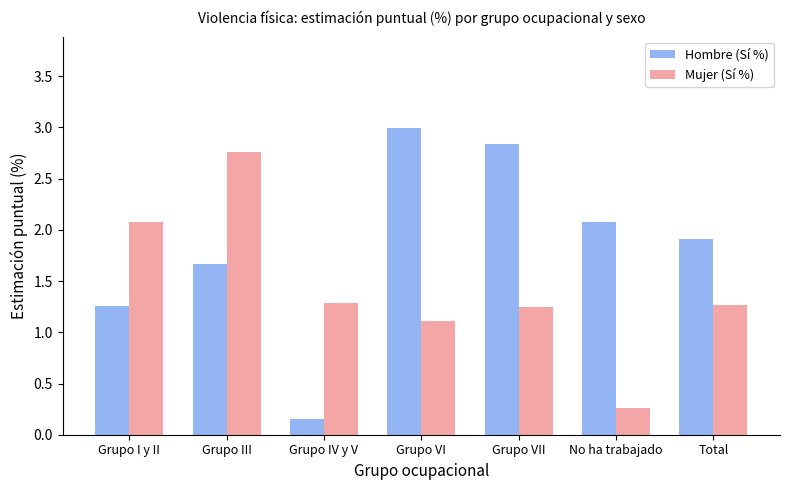

At how many categories does at least one series exceed 1?

7